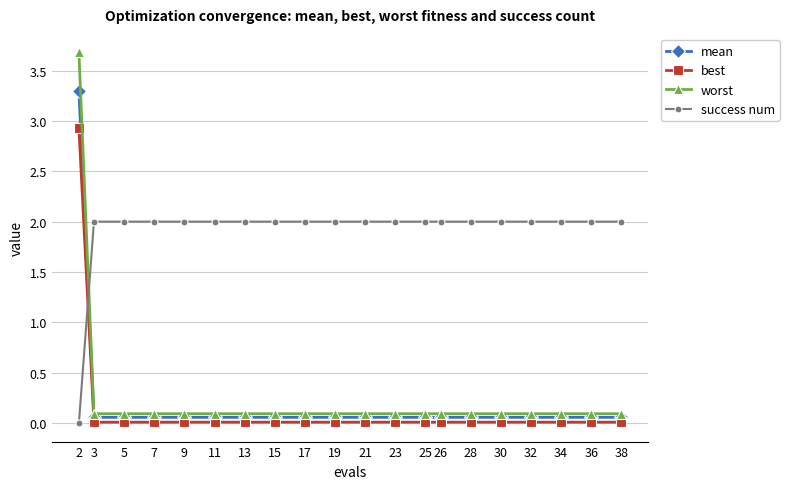

What is the average value of the success num series?

1.9